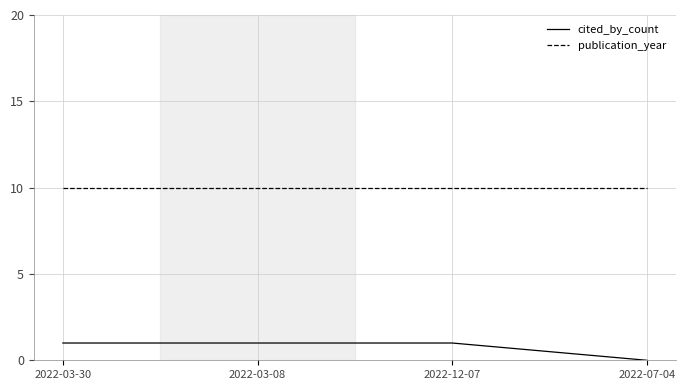

How many categories are shown in the chart?

4